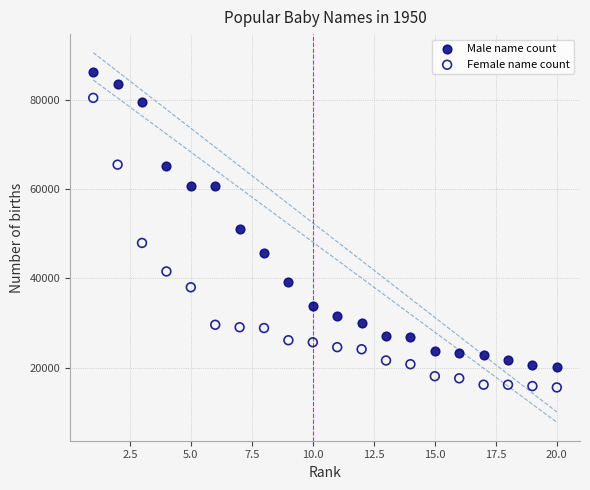

What is the X range (max minus min) for the scatter plot?

19